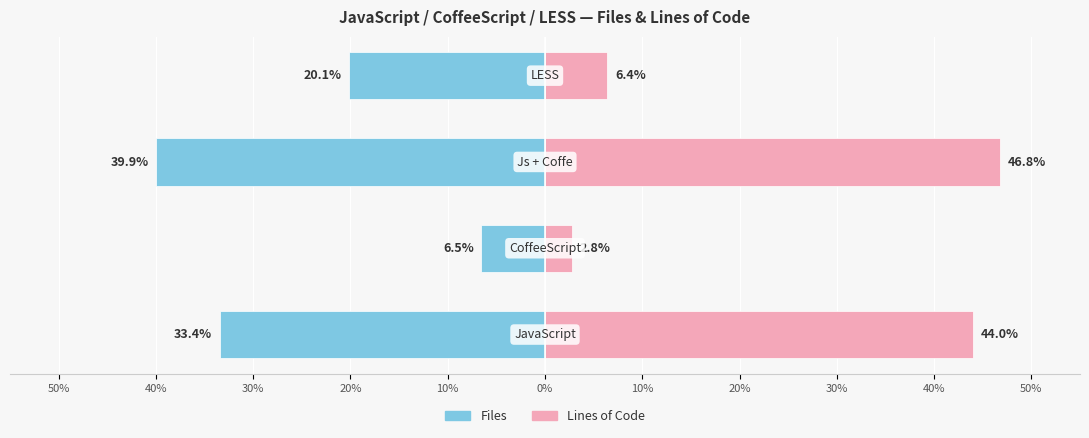

The Files series shows -4.3 at 20%. True or false?

False